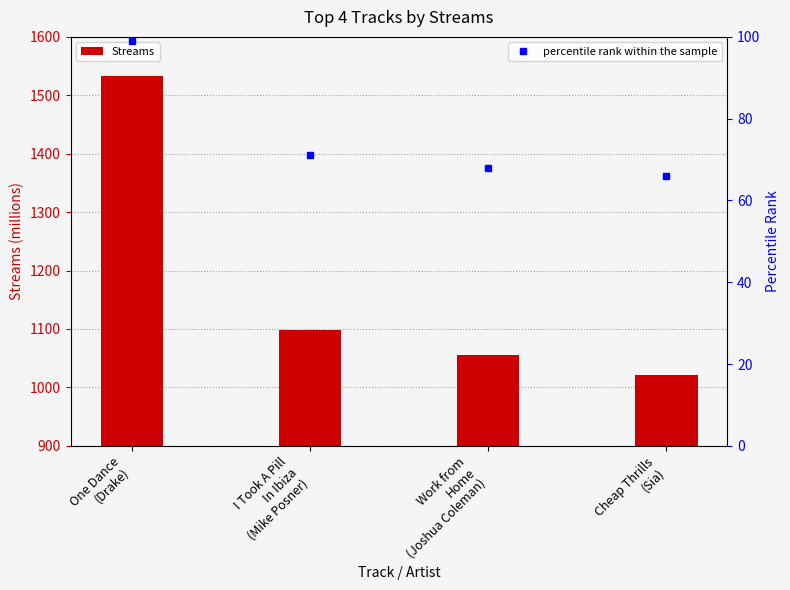

What are all the series names shown in the legend?

Streams, percentile rank within the sample